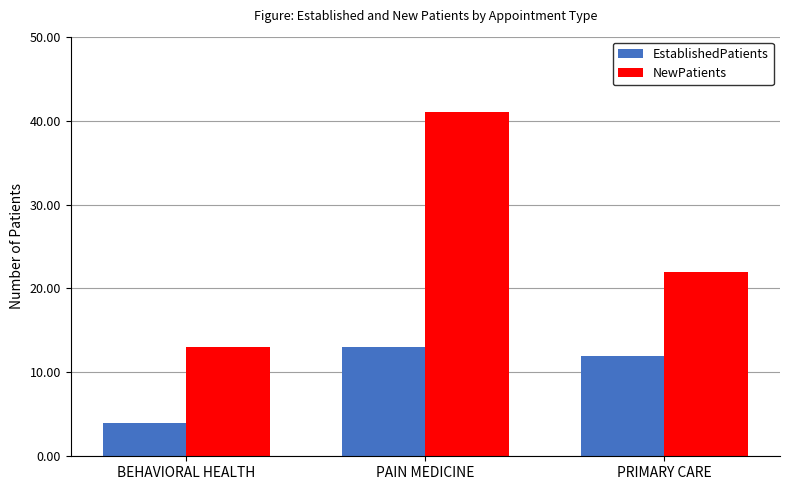

Which category has the lowest value across all series?

BEHAVIORAL HEALTH